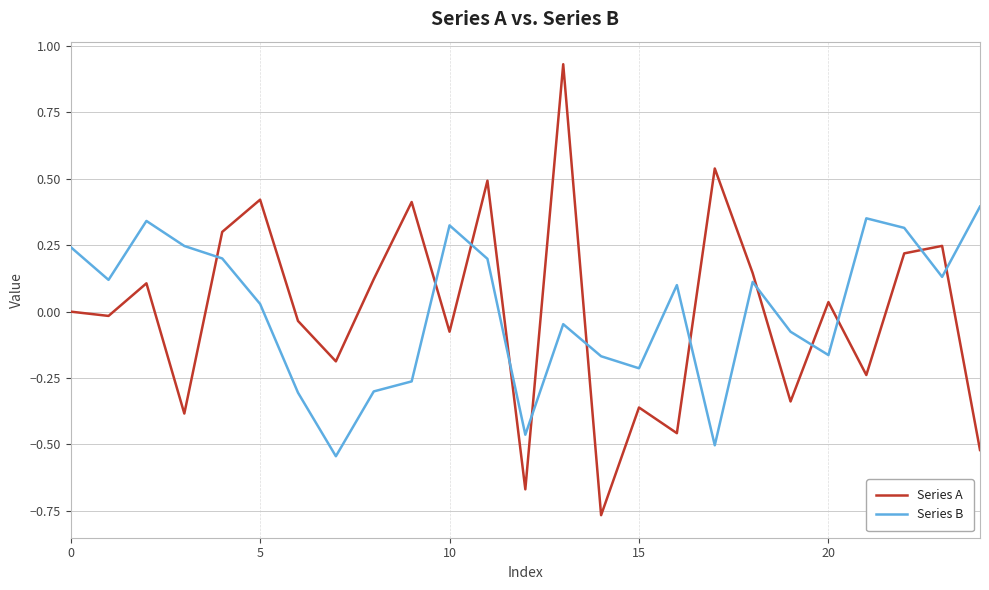

What is the difference between the maximum and minimum values in the Series A series?

1.7